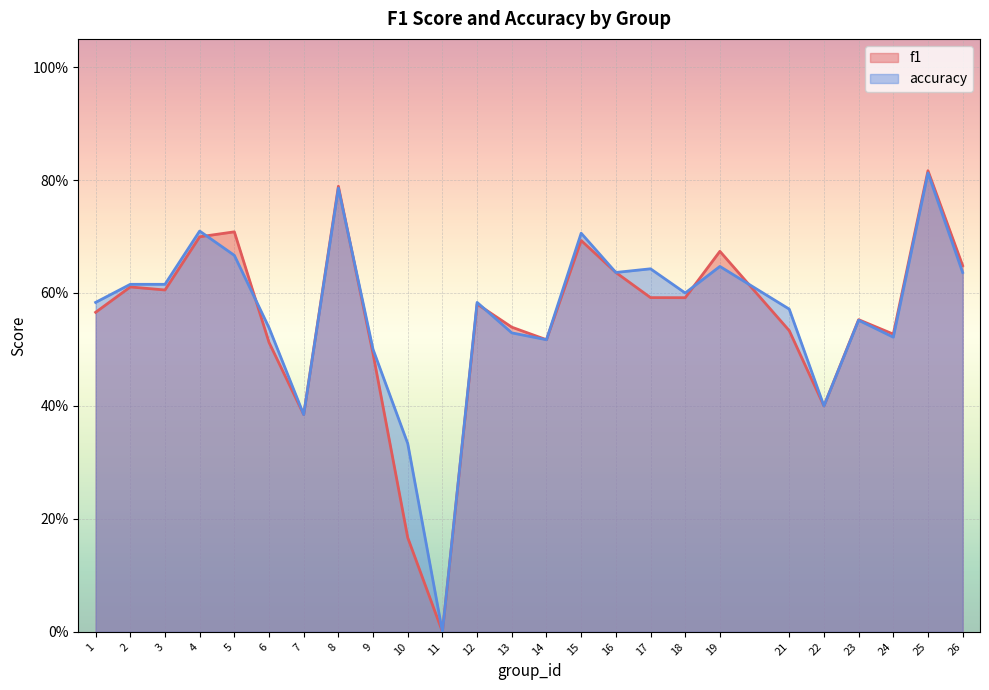

Reading right to left, list all the values displayed in this chart.

f1: 26=0.6	25=0.8	24=0.5	23=0.6	22=0.4	21=0.5	19=0.7	18=0.6	17=0.6	16=0.6	15=0.7	14=0.5	13=0.5	12=0.6	11=0.0	10=0.2	9=0.5	8=0.8	7=0.4	6=0.5	5=0.7	4=0.7	3=0.6	2=0.6	1=0.6
accuracy: 26=0.6	25=0.8	24=0.5	23=0.6	22=0.4	21=0.6	19=0.6	18=0.6	17=0.6	16=0.6	15=0.7	14=0.5	13=0.5	12=0.6	11=0.0	10=0.3	9=0.5	8=0.8	7=0.4	6=0.5	5=0.7	4=0.7	3=0.6	2=0.6	1=0.6